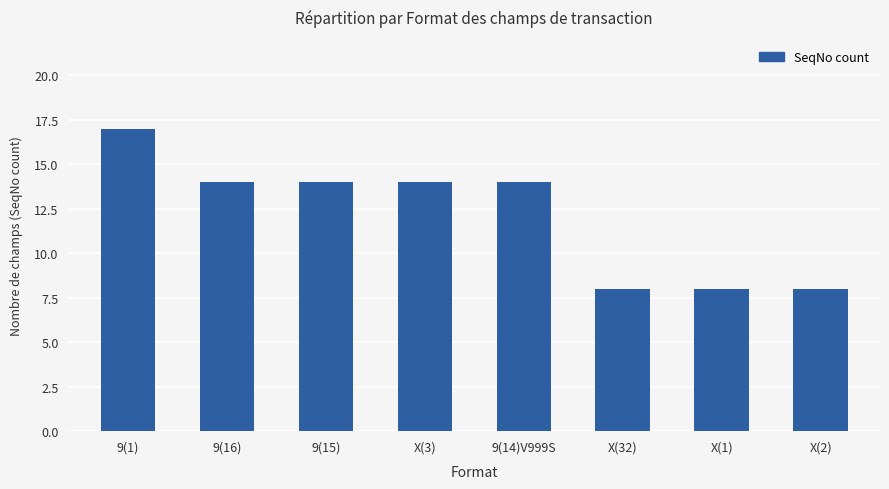

The value at X(32) is 8. True or false?

True